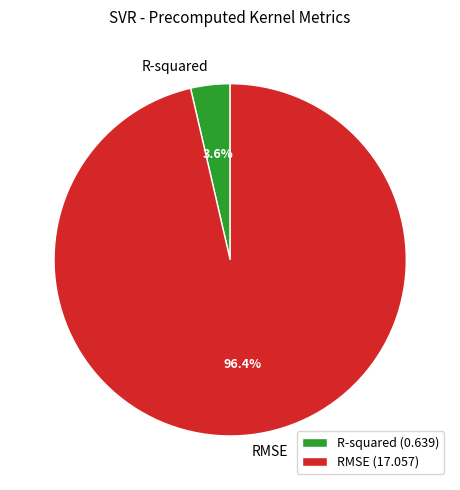

Is it true that R-squared is 4% of the pie?

True